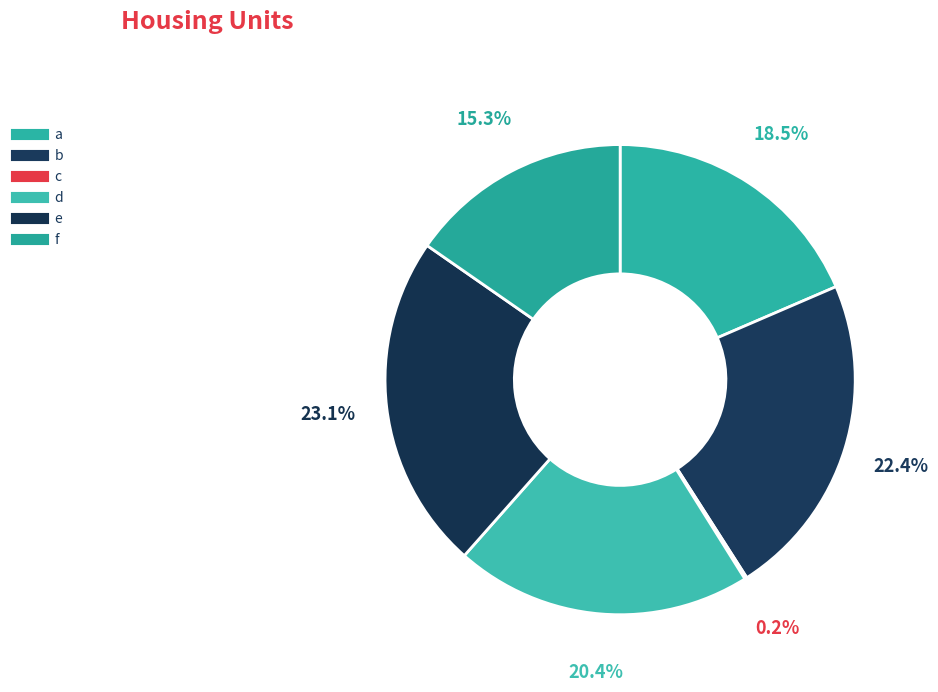

To the nearest percent, what is the difference between the largest and smallest slice percentages?

23%